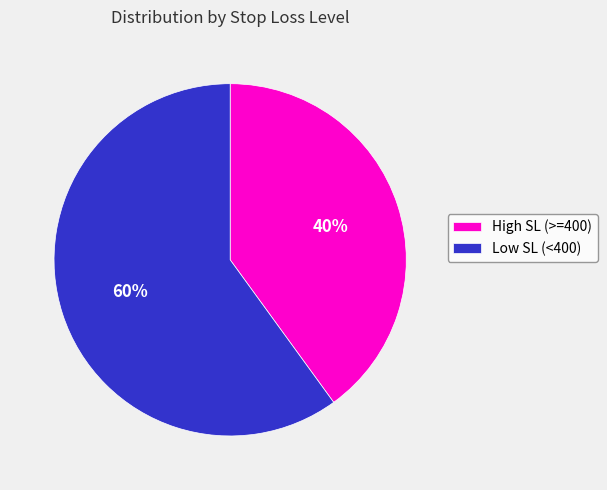

Do Low SL (<400) and High SL (>=400) together represent more than half of the pie?

Yes